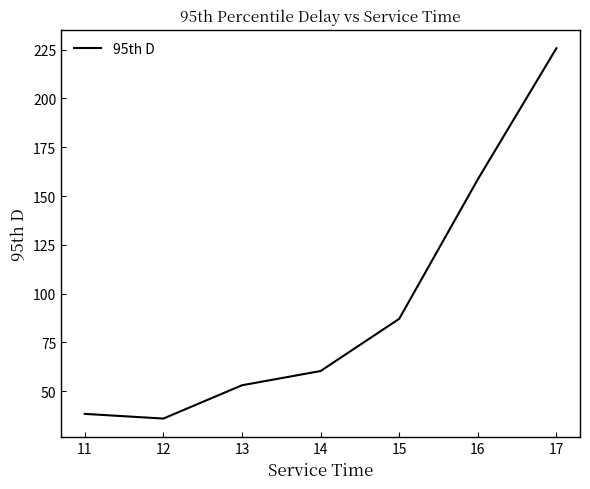

What value does the data have at 15?

87.1